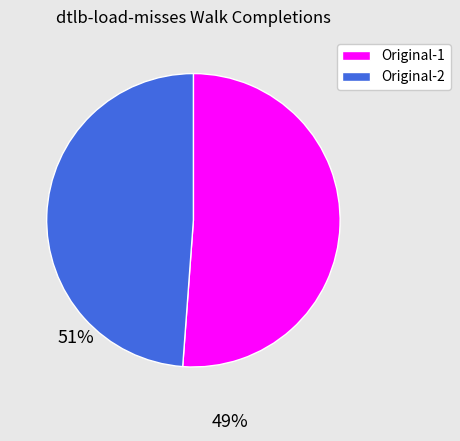

Between Original-1 and Original-2, which is larger?

Original-1